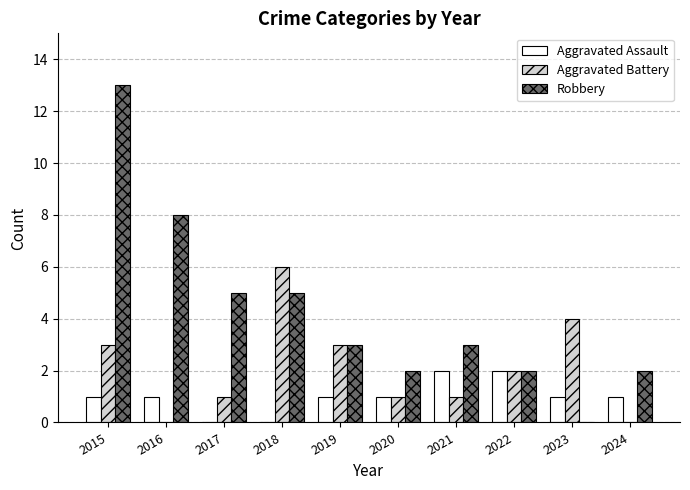

Is it true that Aggravated Assault equals 2 at 2022?

True